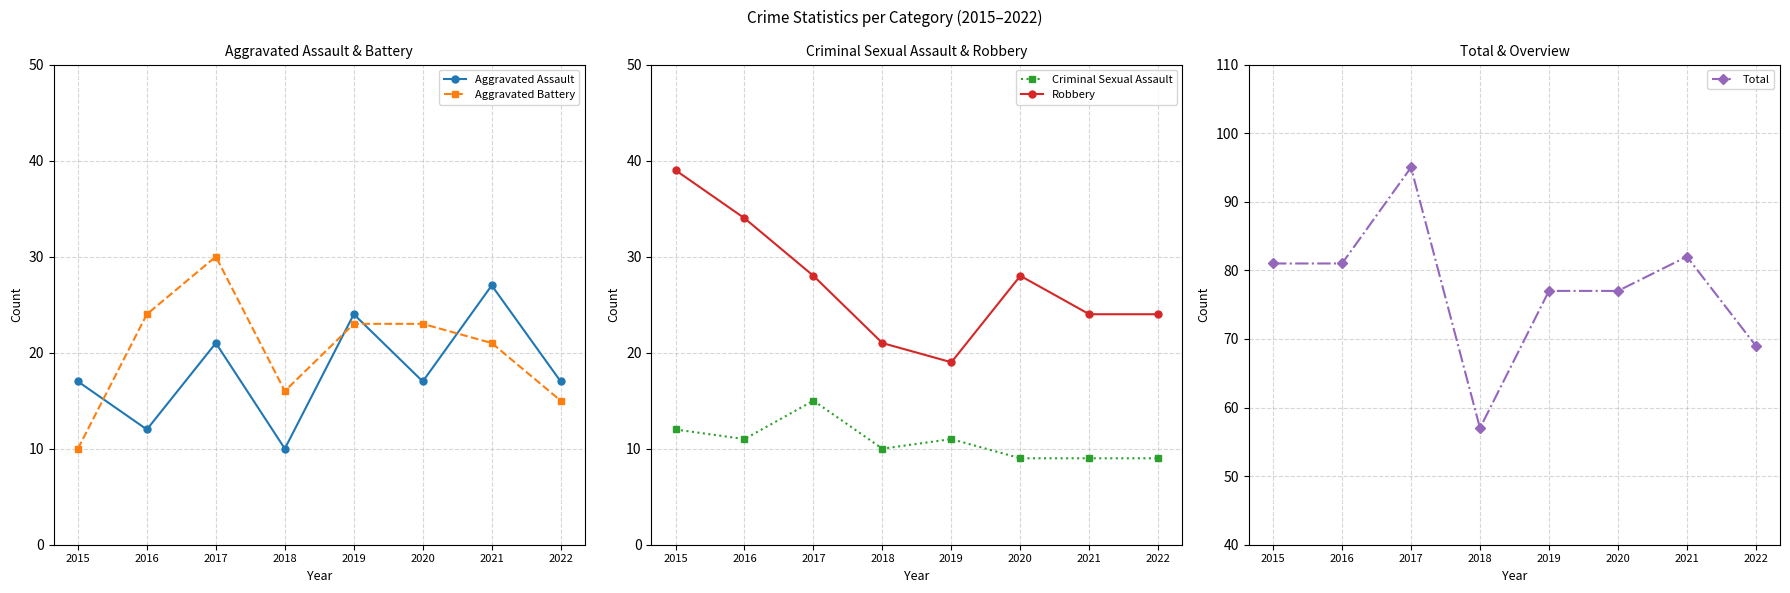

Reading left to right, list all the values displayed in this chart.

Aggravated Assault: 17	12	21	10	24	17	27	17
Aggravated Battery: 10	24	30	16	23	23	21	15
Criminal Sexual Assault: 12	11	15	10	11	9	9	9
Robbery: 39	34	28	21	19	28	24	24
Total: 81	81	95	57	77	77	82	69